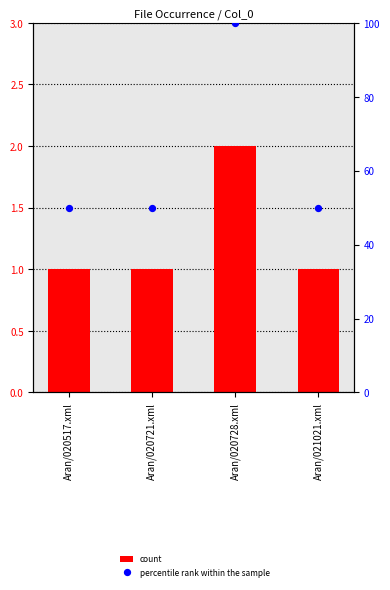

At which category is the sum across all series the highest?

Aran/020728.xml